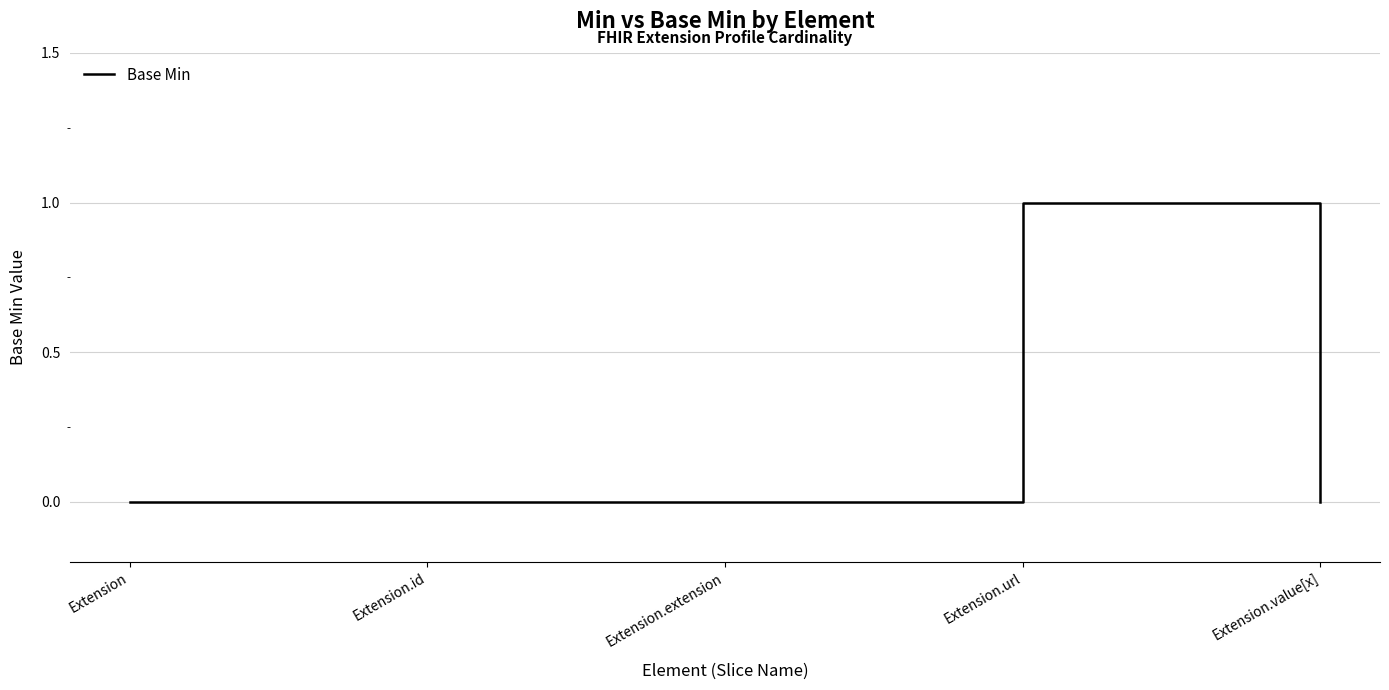

At which category does the chart reach its peak across all series?

Extension.url